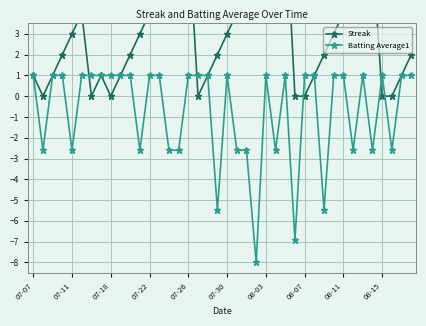

What is the value of the Streak point at the 3rd from the left?

1.0